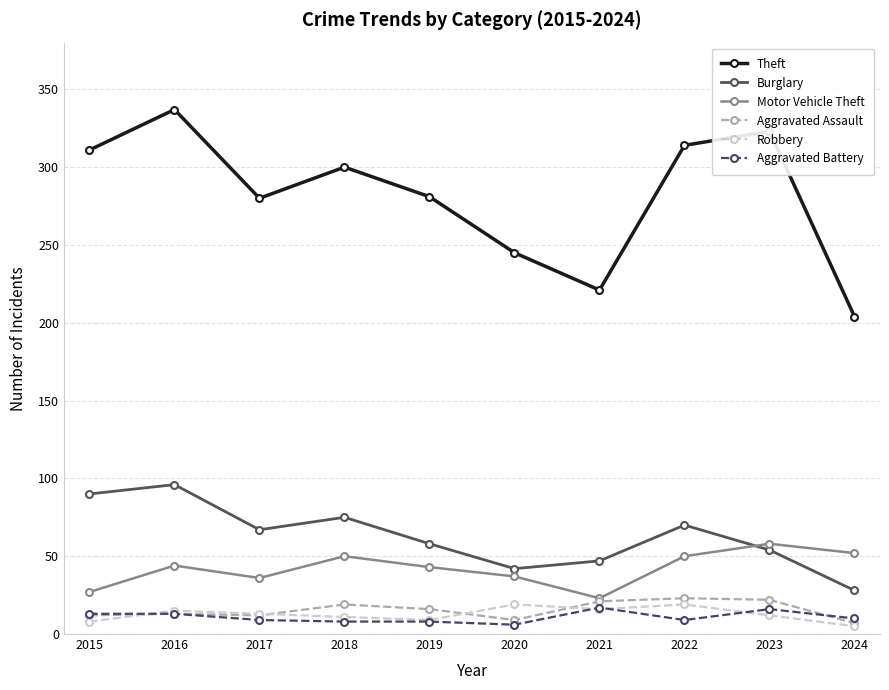

How many lines are shown in the chart?

6